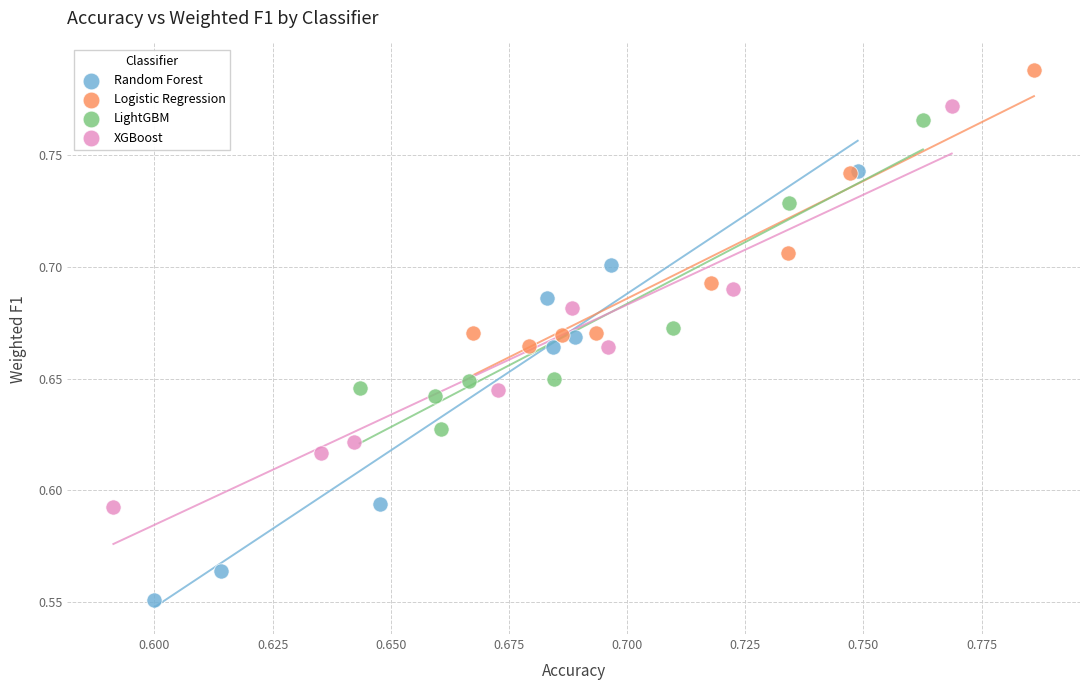

Which series reaches the minimum Y coordinate?

Random Forest